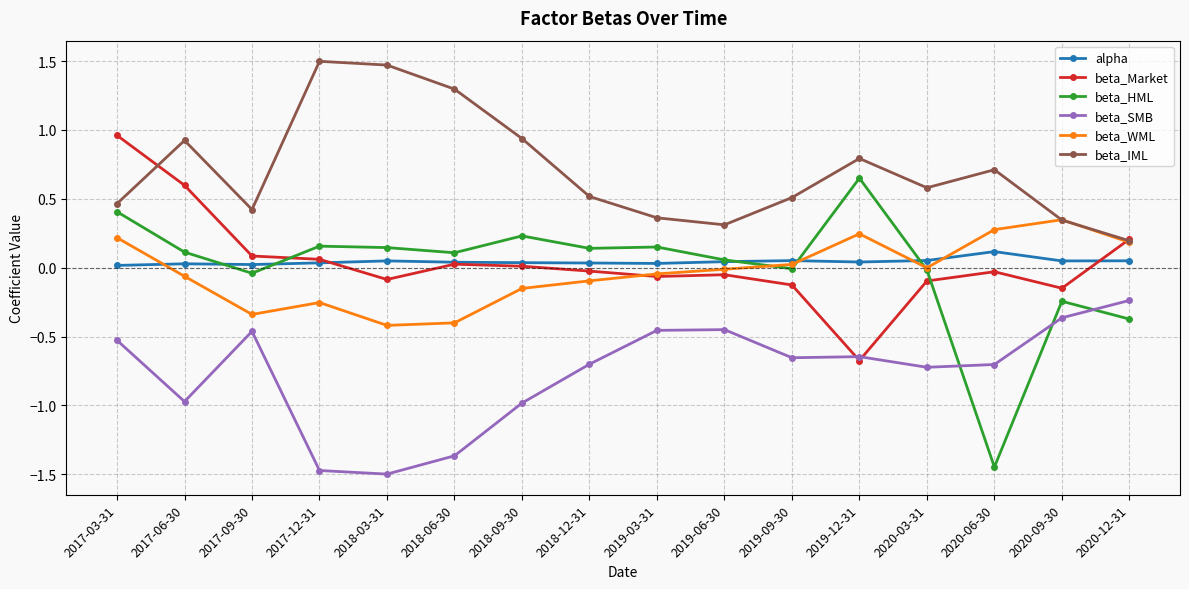

At which category is the sum across all series the highest?

2017-03-31